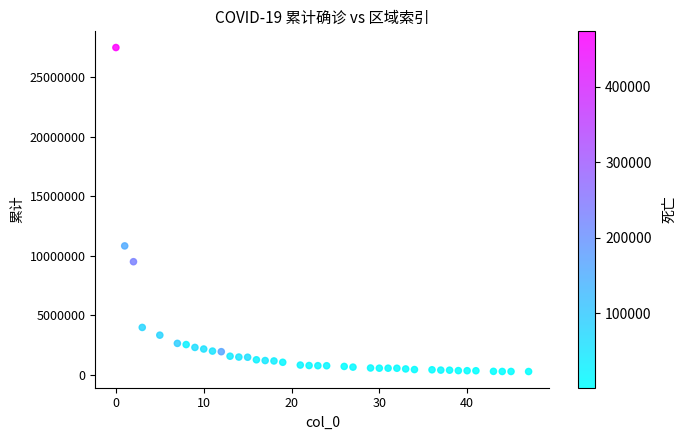

What Y value in the scatter plot is closest to 13888297?

10827314